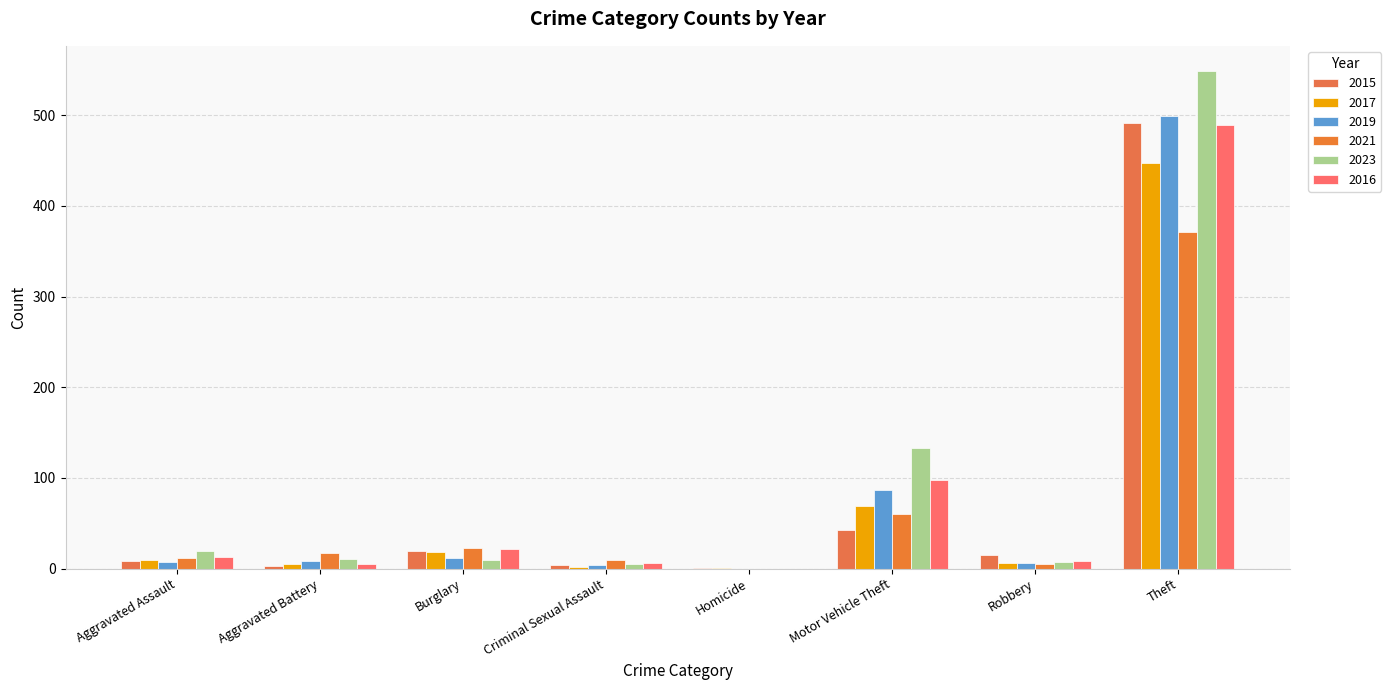

What is the average value of the 2015 series?

73